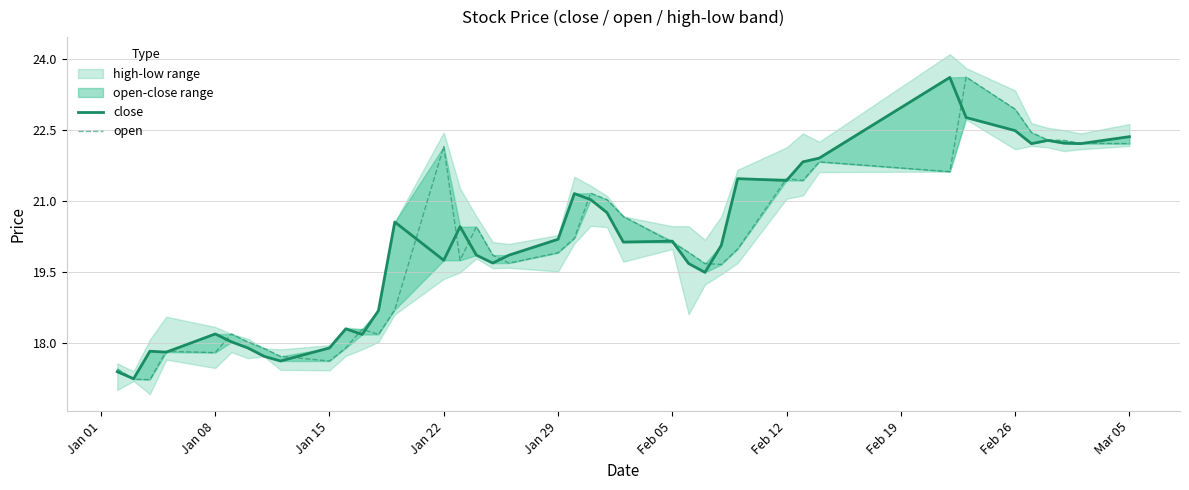

In open, how many points are lower than both neighbors (excluding endpoints)?

9